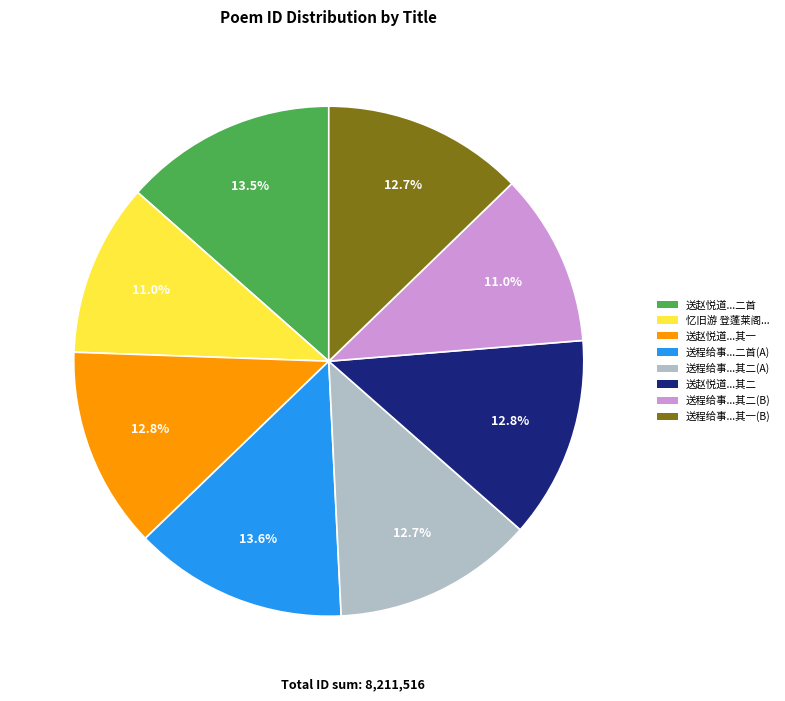

Is there a majority slice in this chart?

No